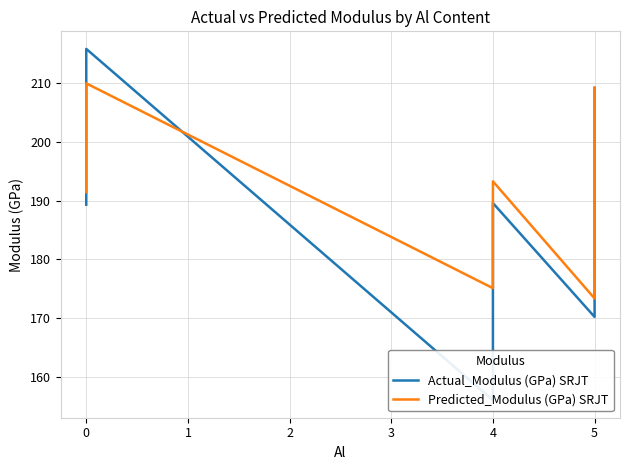

Which series has the widest spread of values?

Actual_Modulus (GPa) SRJT